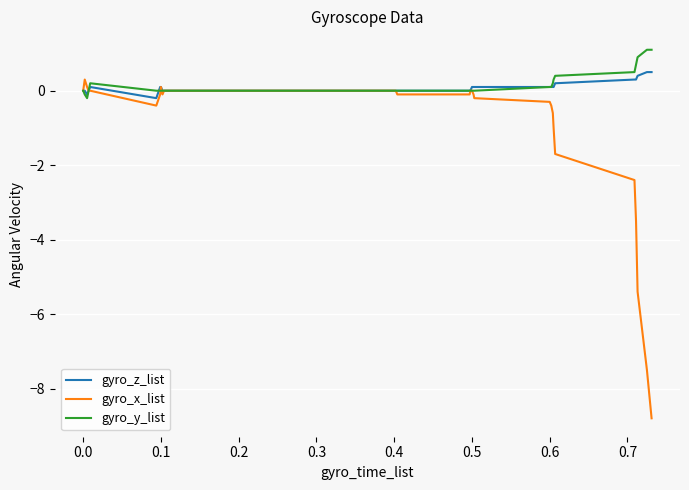

What is the maximum value shown in the chart?

1.1